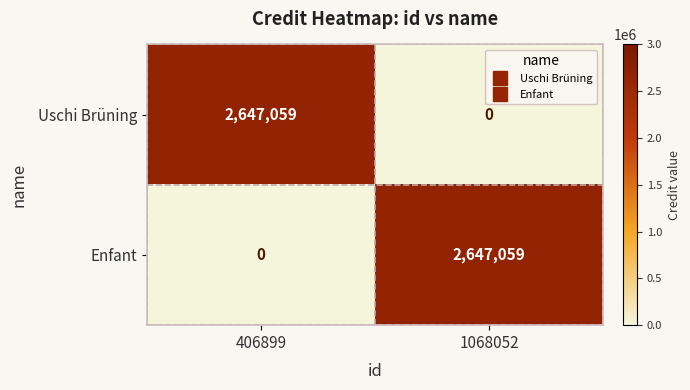

Where is Enfant nearest to the value 1323529?

406899